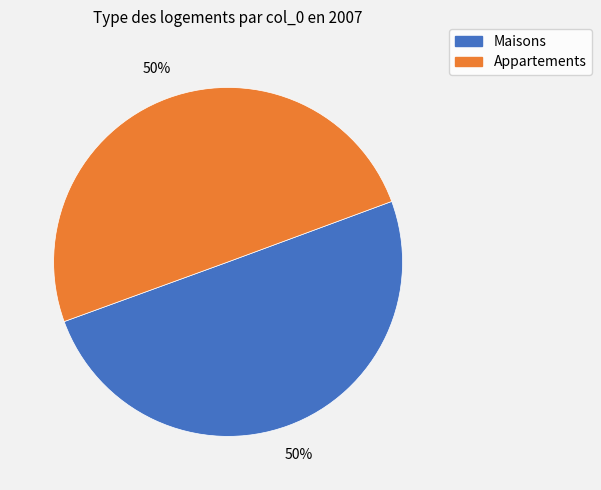

To the nearest percent, what is the average slice percentage?

50%